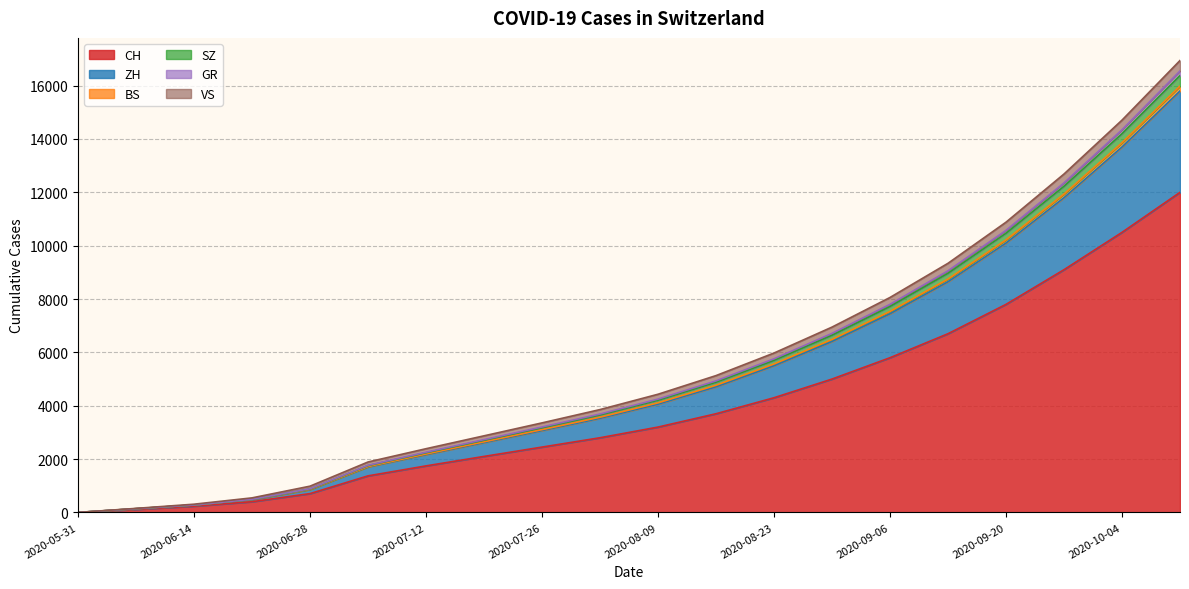

What is the maximum value for CH?

12000